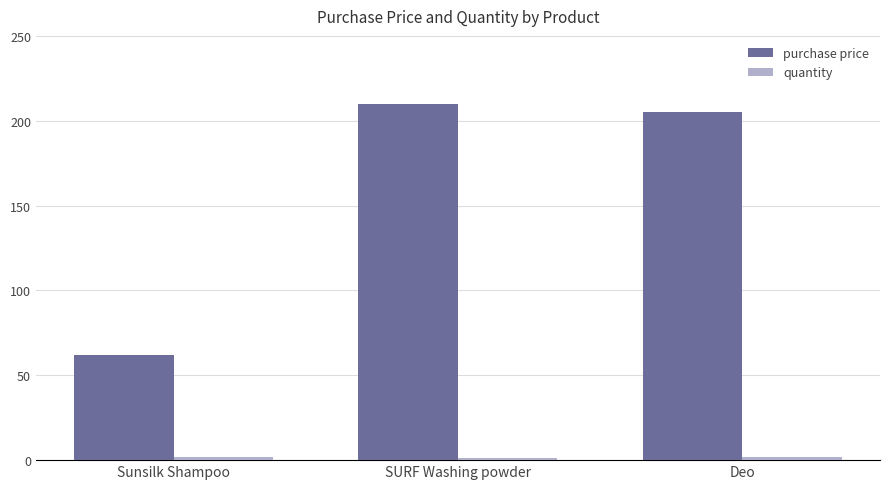

Which series has the largest total across all categories?

purchase price